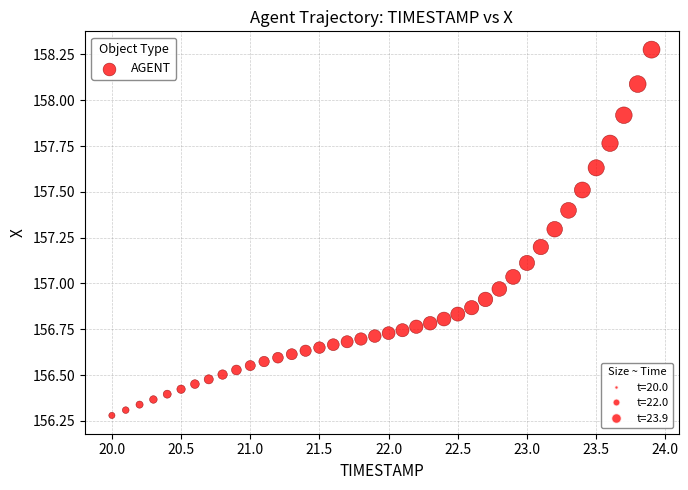

What is the range of X values (max minus min)?

3.9